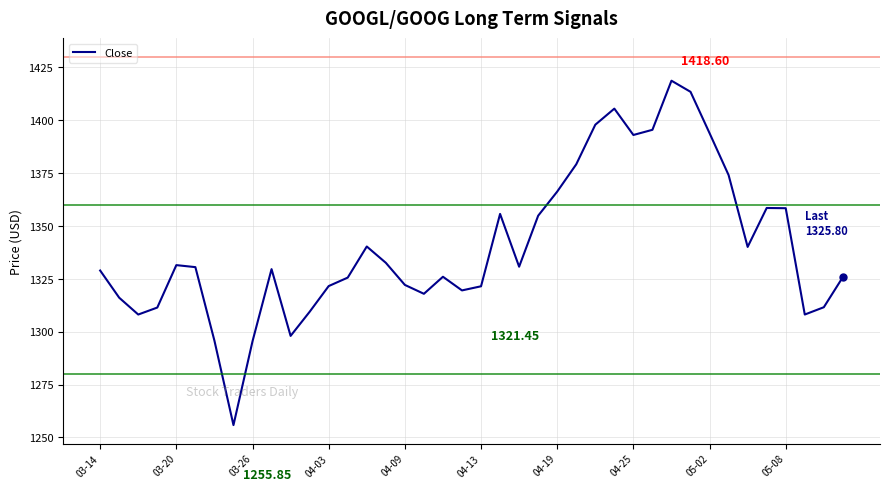

Does the chart have visible grid lines?

Yes